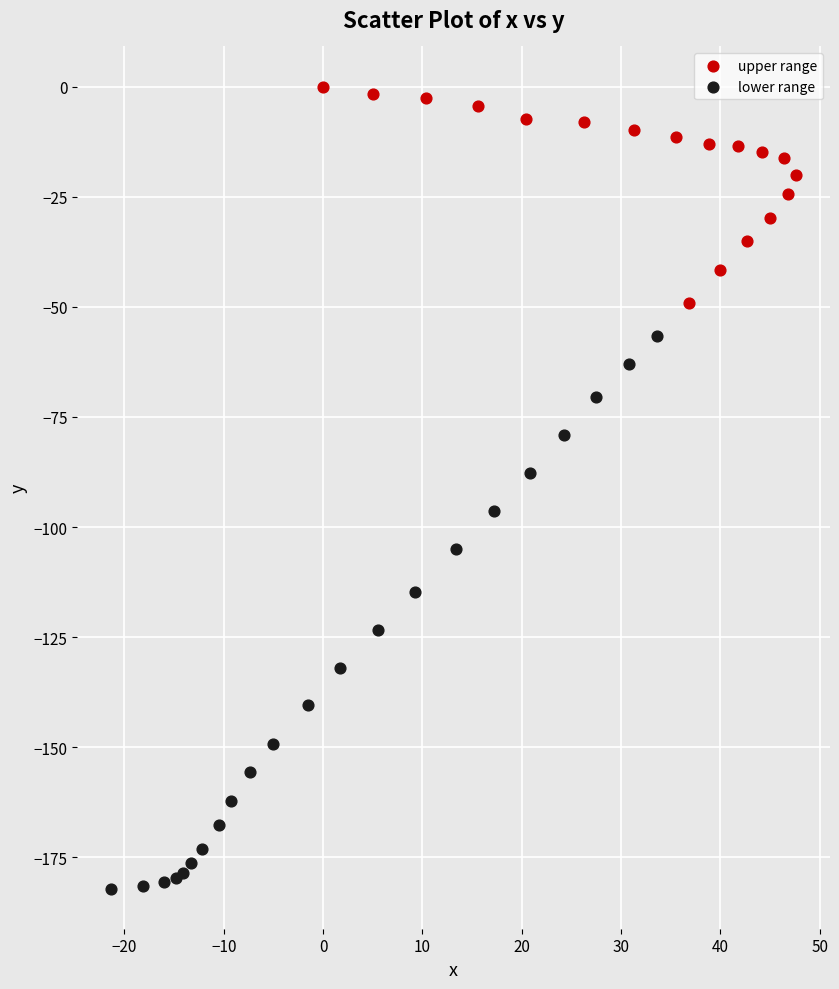

What are all the series names shown in the legend?

upper range, lower range